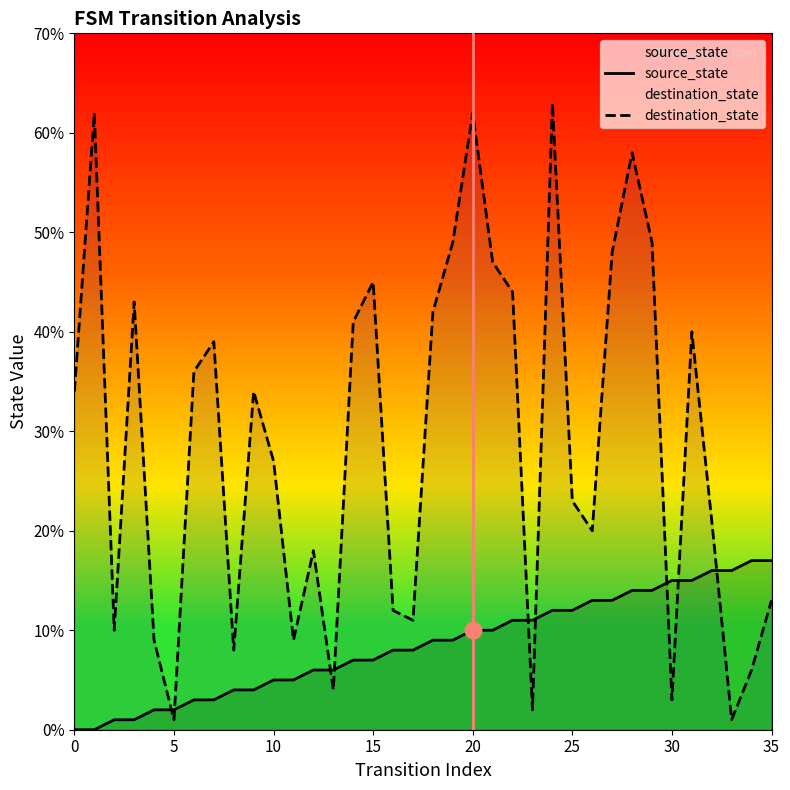

How many values in the destination_state series are below 34?

18